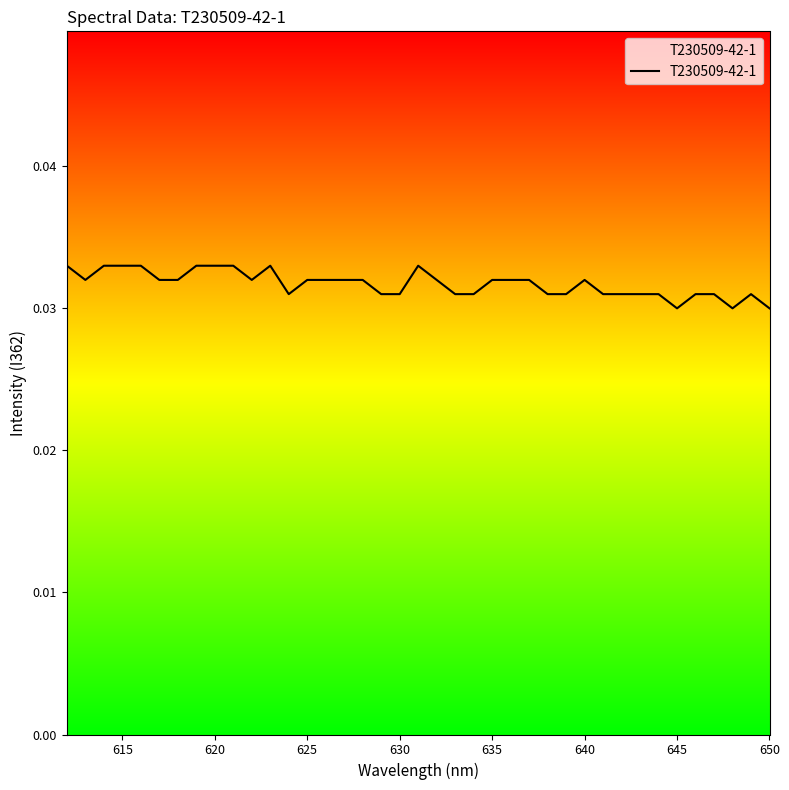

What is the sum of all values?

1.2